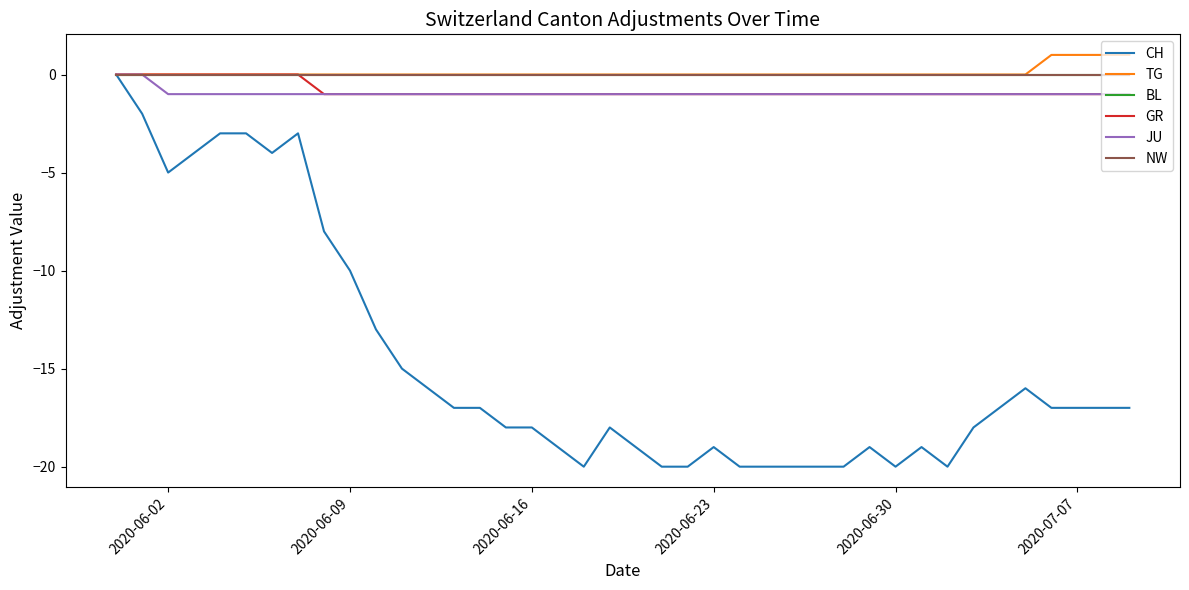

Does the chart display data point markers on the line(s)?

No